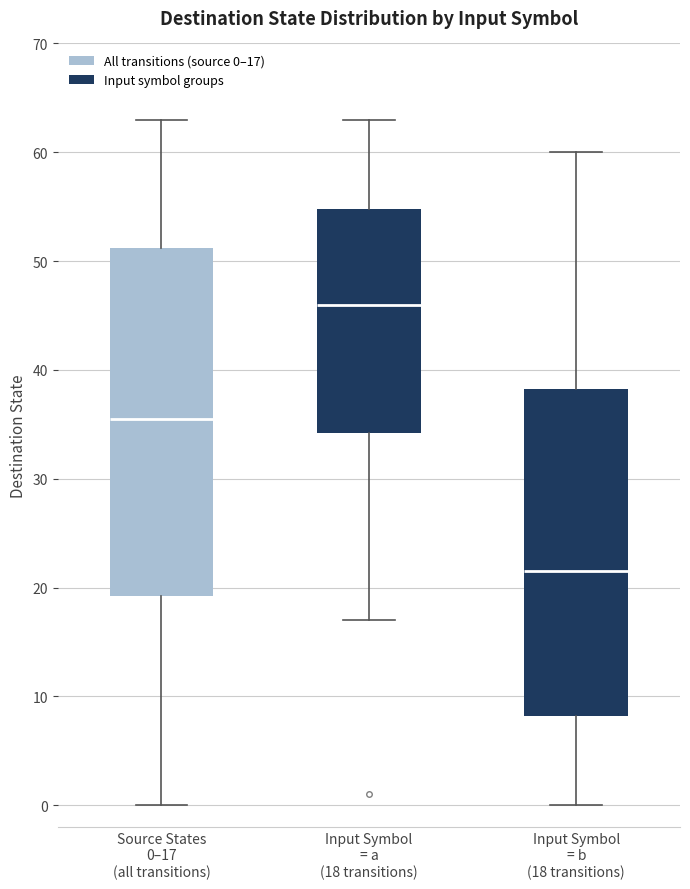

Which box has the highest median line?

Input Symbol = a (18 transitions)